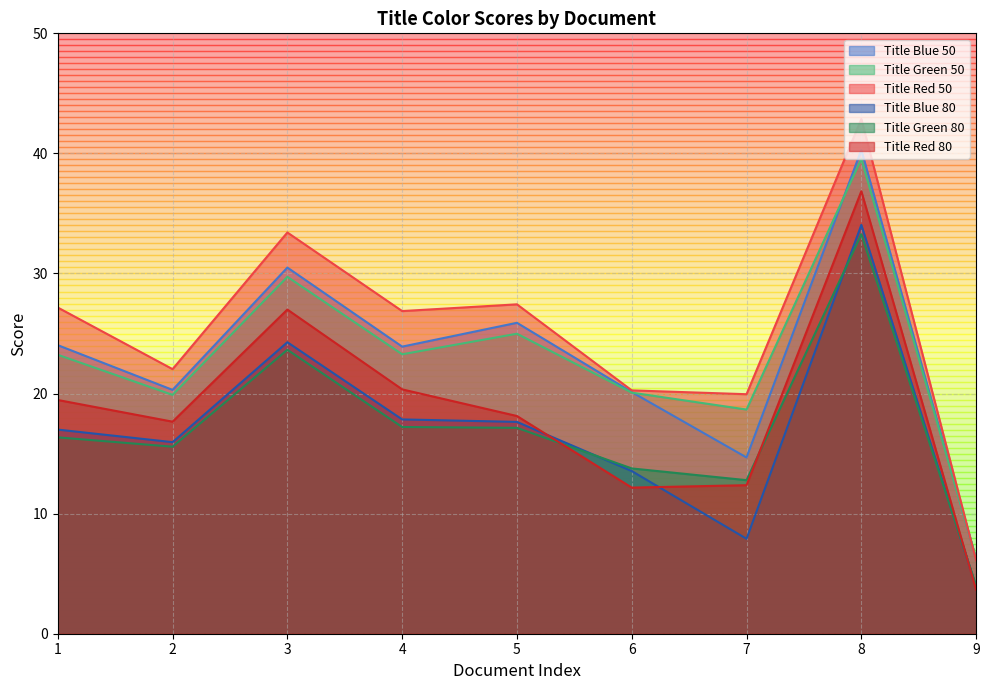

How many interior local peaks does the Title Green 50 series have?

3